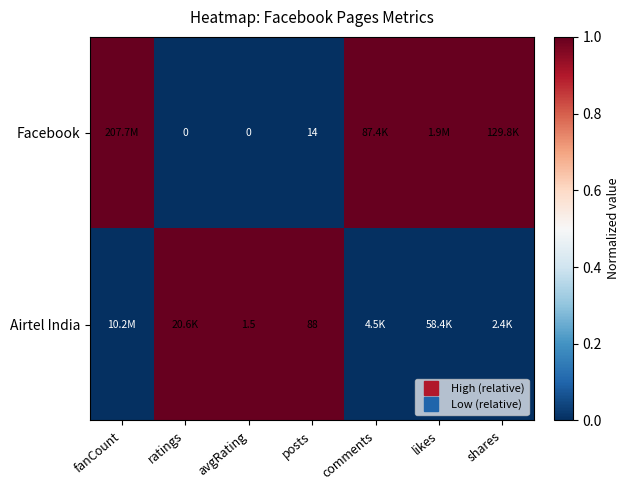

Which has a higher value, likes or ratings?

likes